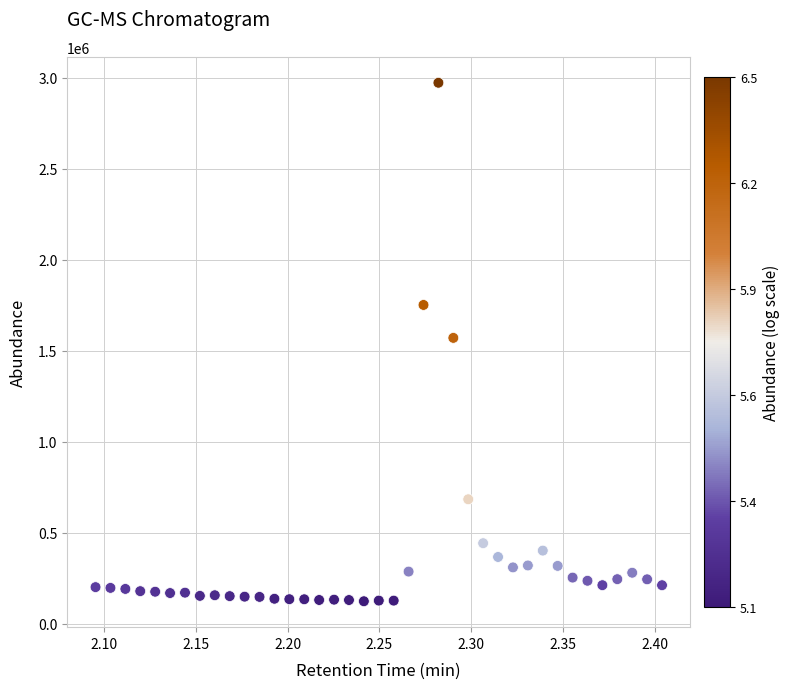

What is the range of Y values (max minus min)?

2848505